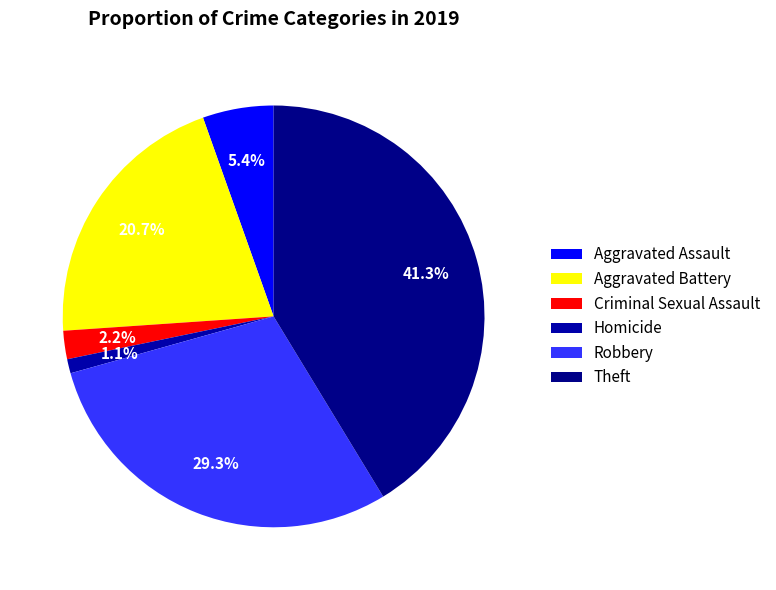

Does Theft account for over 50% of the chart?

No